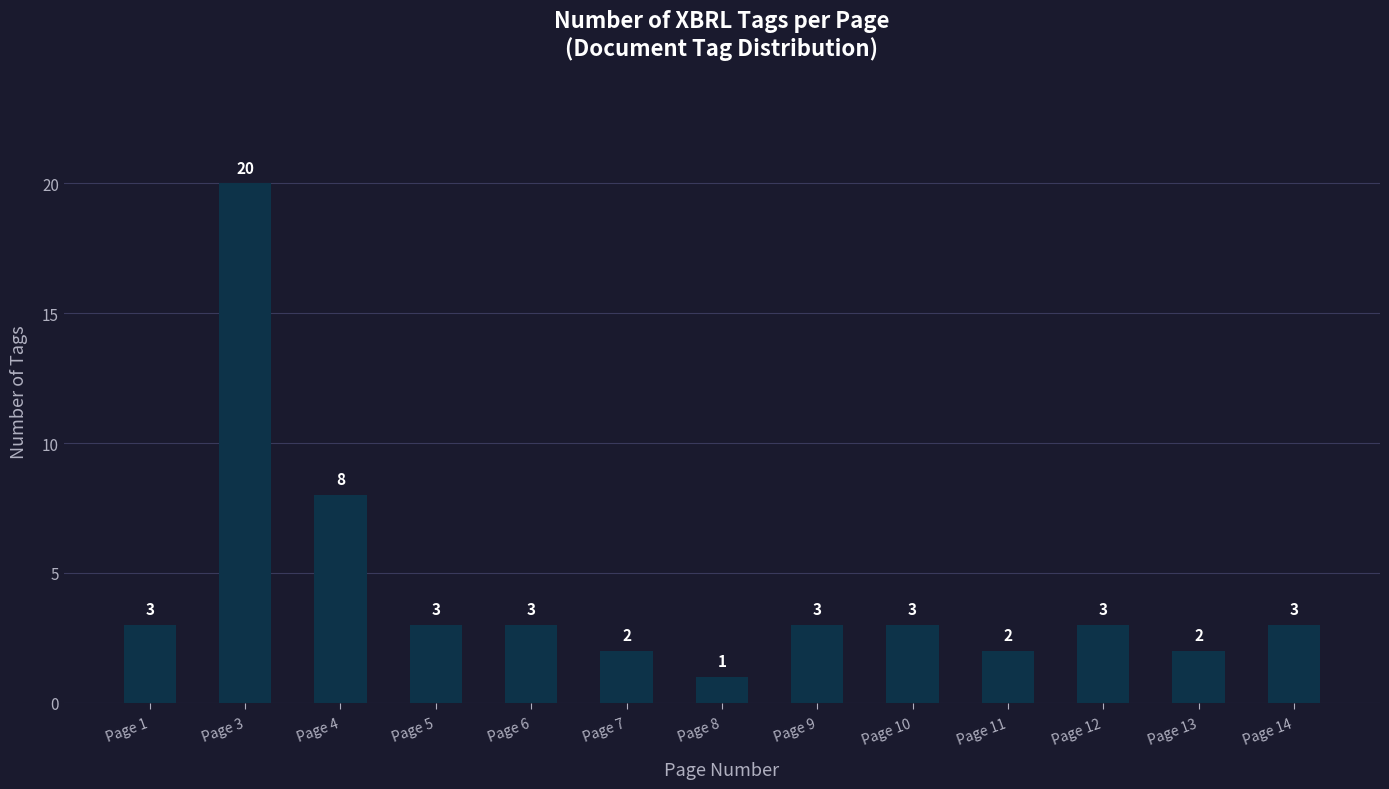

What is the average value?

4